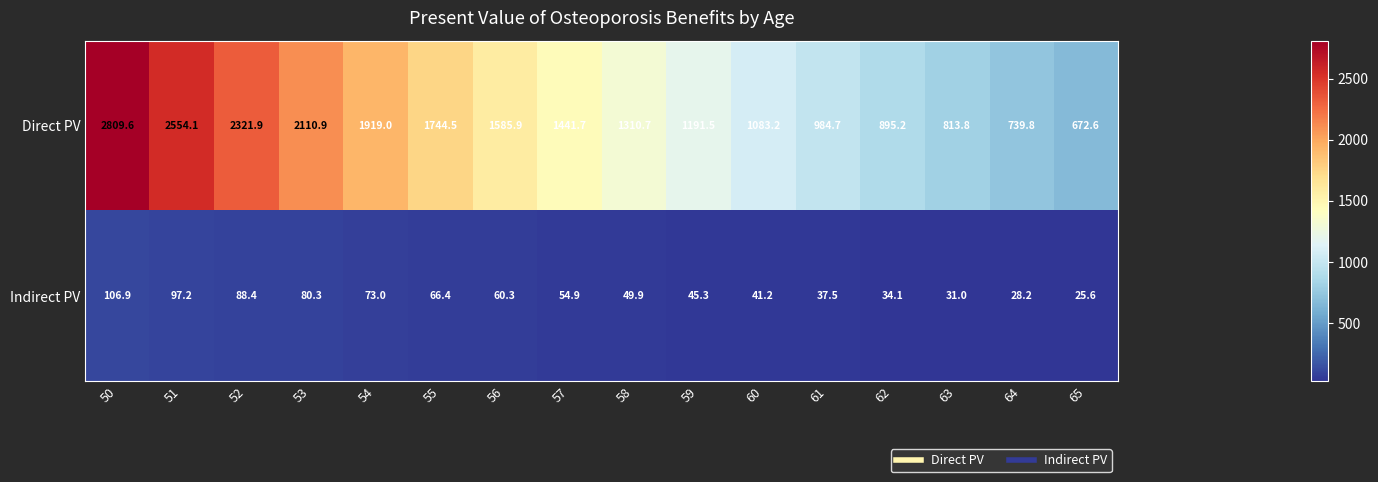

What is the sum of all Indirect PV values?

920.2